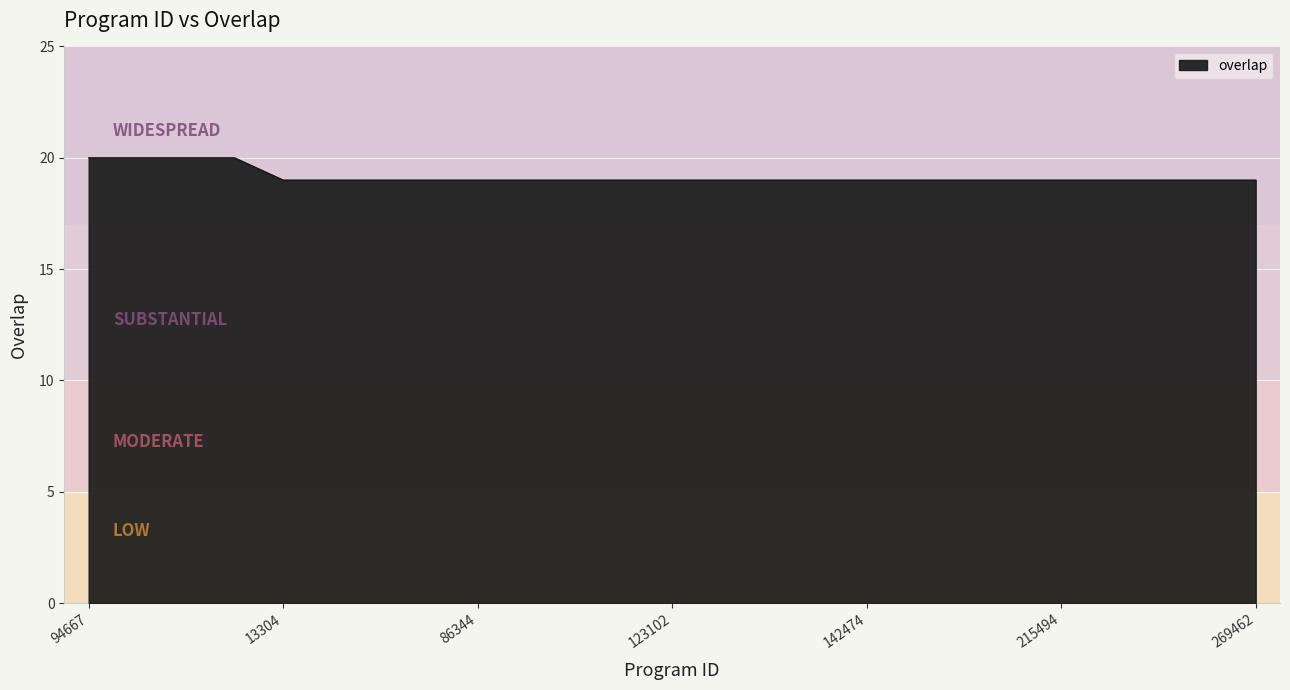

What is the difference between the maximum and minimum values?

1